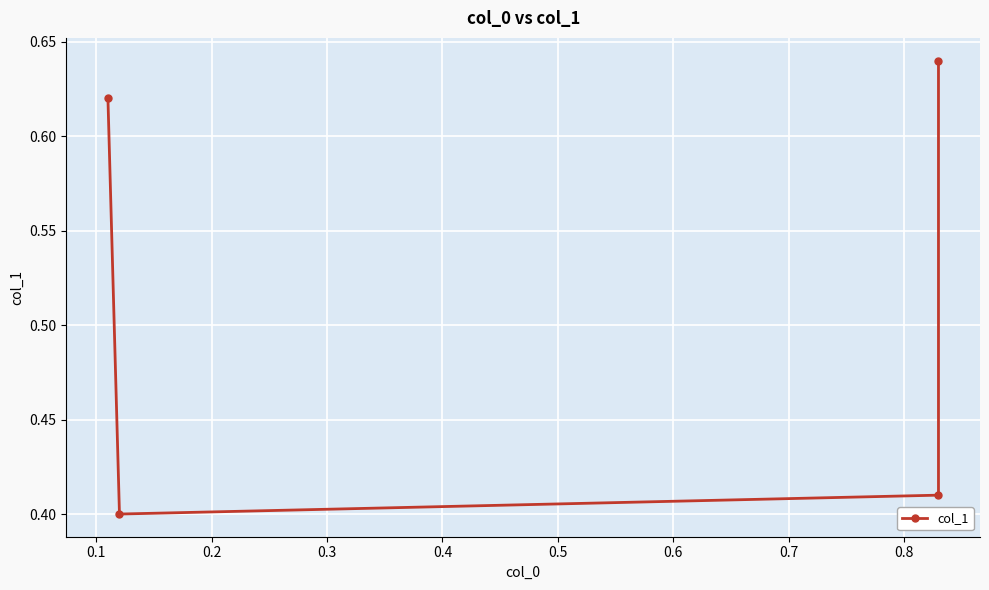

True or false: the data has more than 1 interior local peaks.

False